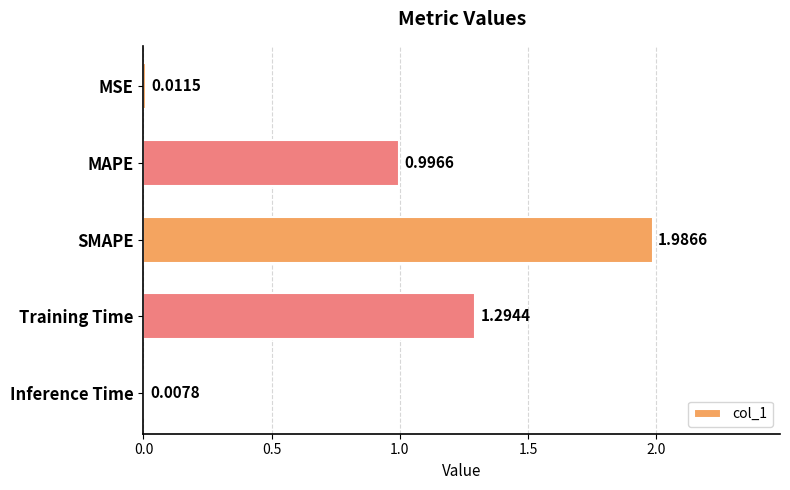

Rank the categories by value from highest to lowest.

SMAPE, Training Time, MAPE, MSE, Inference Time